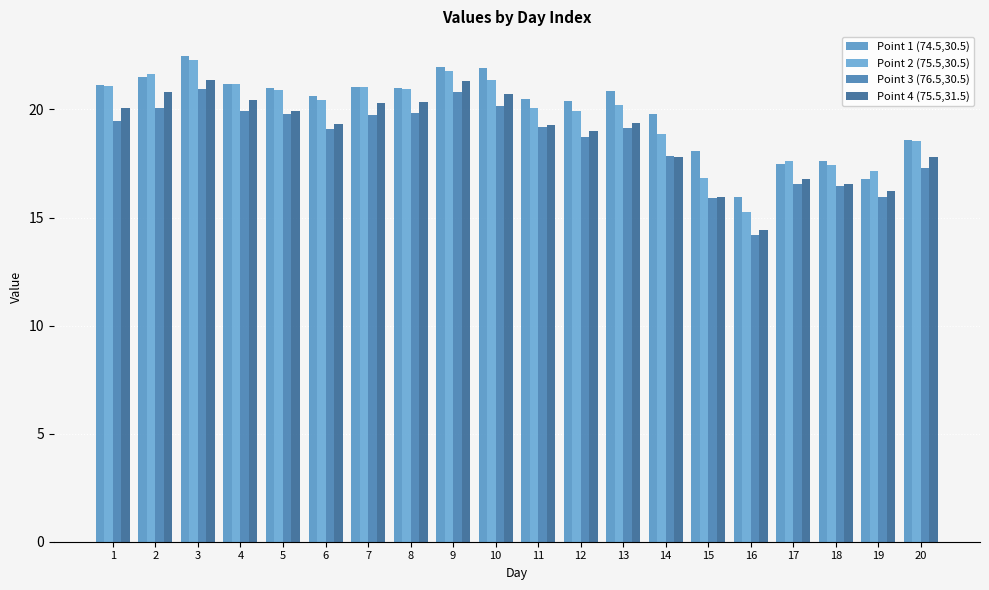

What are all the series names shown in the legend?

Point 1 (74.5,30.5), Point 2 (75.5,30.5), Point 3 (76.5,30.5), Point 4 (75.5,31.5)